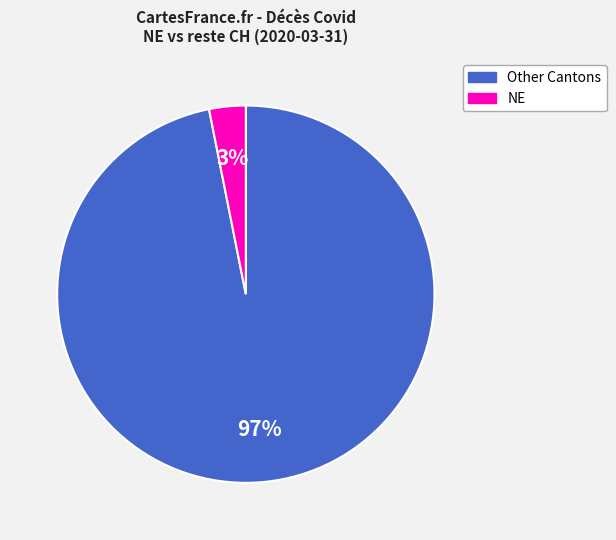

Does any single category account for the majority?

Yes